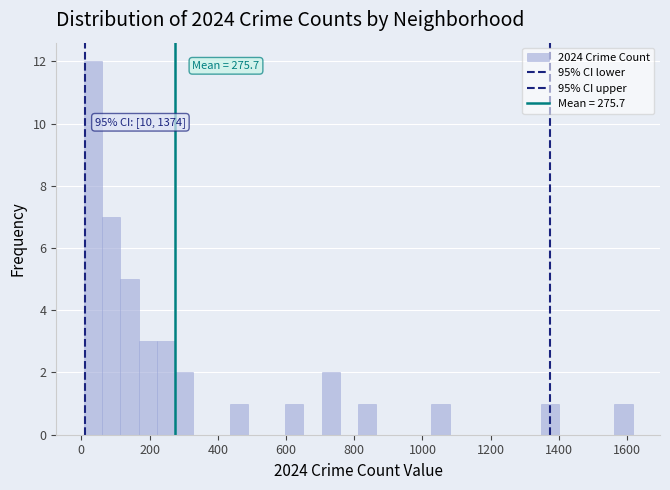

Around what value on the x-axis is the tallest bar? Give the approximate position of its centre, as read against the axis.

40